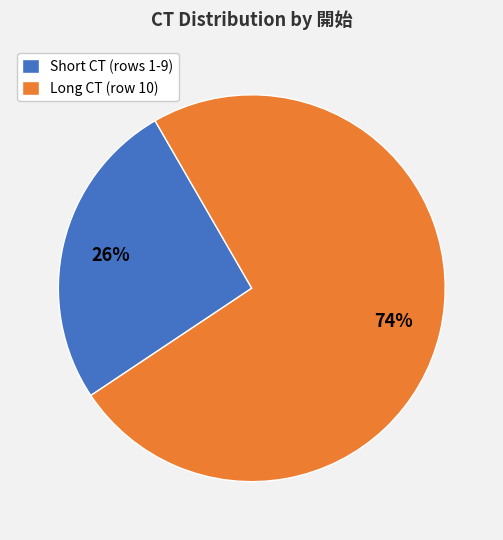

What is the largest slice in the pie chart?

Long CT (row 10)